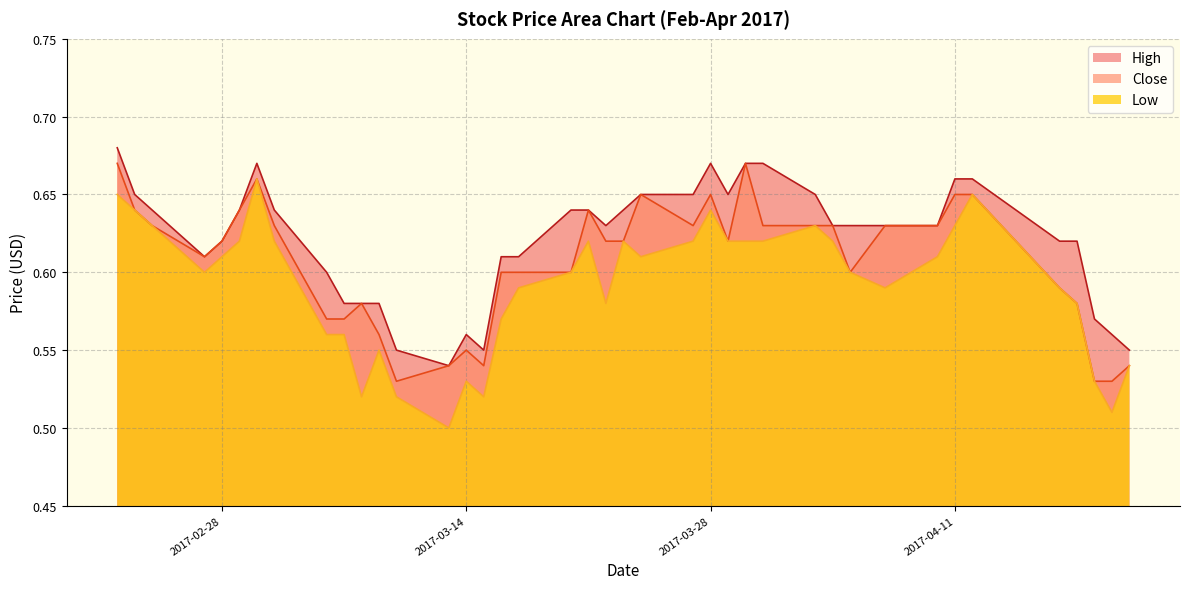

Reading left to right, what are all the values shown in this chart?

High: 0.7	0.7	0.6	0.6	0.6	0.6	0.7	0.6	0.6	0.6	0.6	0.6	0.6	0.5	0.6	0.6	0.6	0.6	0.6	0.6	0.6	0.6	0.7	0.7	0.7	0.7	0.7	0.7	0.7	0.6	0.6	0.6	0.6	0.7	0.7	0.6	0.6	0.6	0.6	0.6
Close: 0.7	0.6	0.6	0.6	0.6	0.6	0.7	0.6	0.6	0.6	0.6	0.6	0.5	0.5	0.6	0.5	0.6	0.6	0.6	0.6	0.6	0.6	0.7	0.6	0.7	0.6	0.7	0.6	0.6	0.6	0.6	0.6	0.6	0.7	0.7	0.6	0.6	0.5	0.5	0.5
Low: 0.7	0.6	0.6	0.6	0.6	0.6	0.7	0.6	0.6	0.6	0.5	0.6	0.5	0.5	0.5	0.5	0.6	0.6	0.6	0.6	0.6	0.6	0.6	0.6	0.6	0.6	0.6	0.6	0.6	0.6	0.6	0.6	0.6	0.6	0.7	0.6	0.6	0.5	0.5	0.5